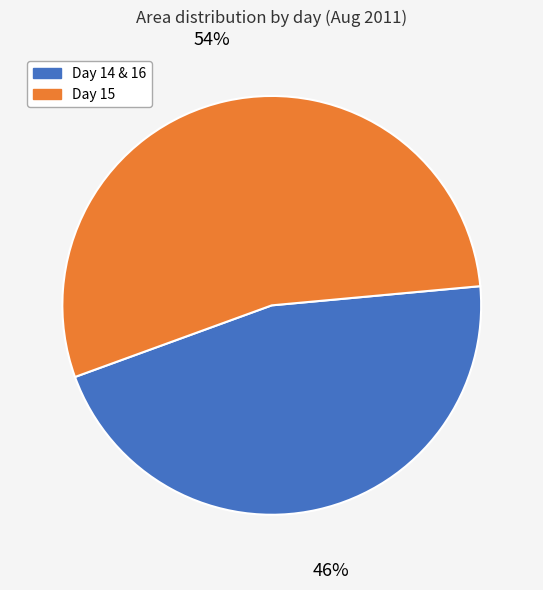

Is there any slice that represents more than half of the pie?

Yes